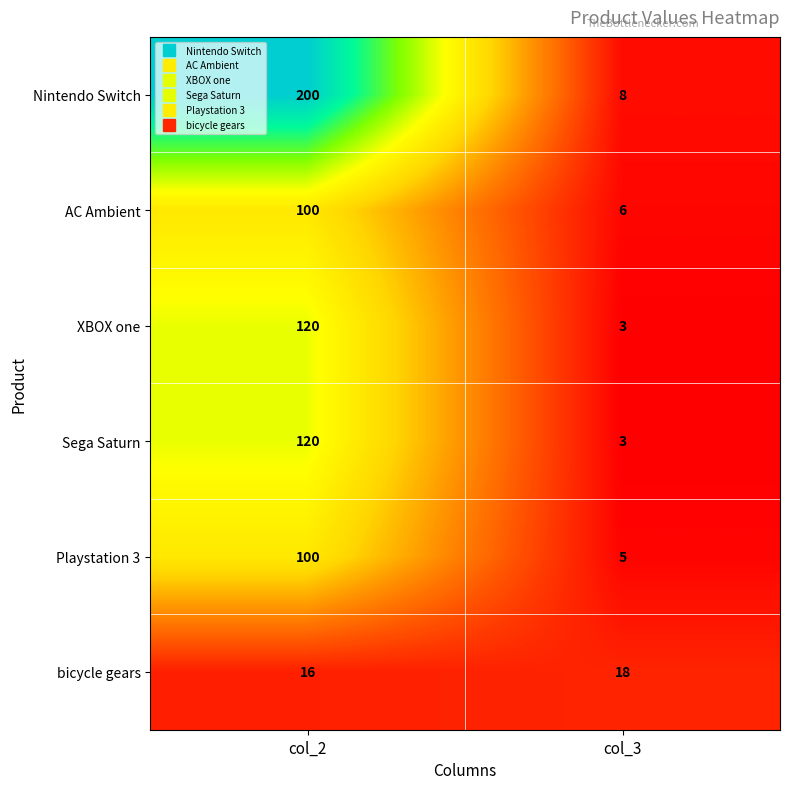

What is the total value across all series at col_2?

656